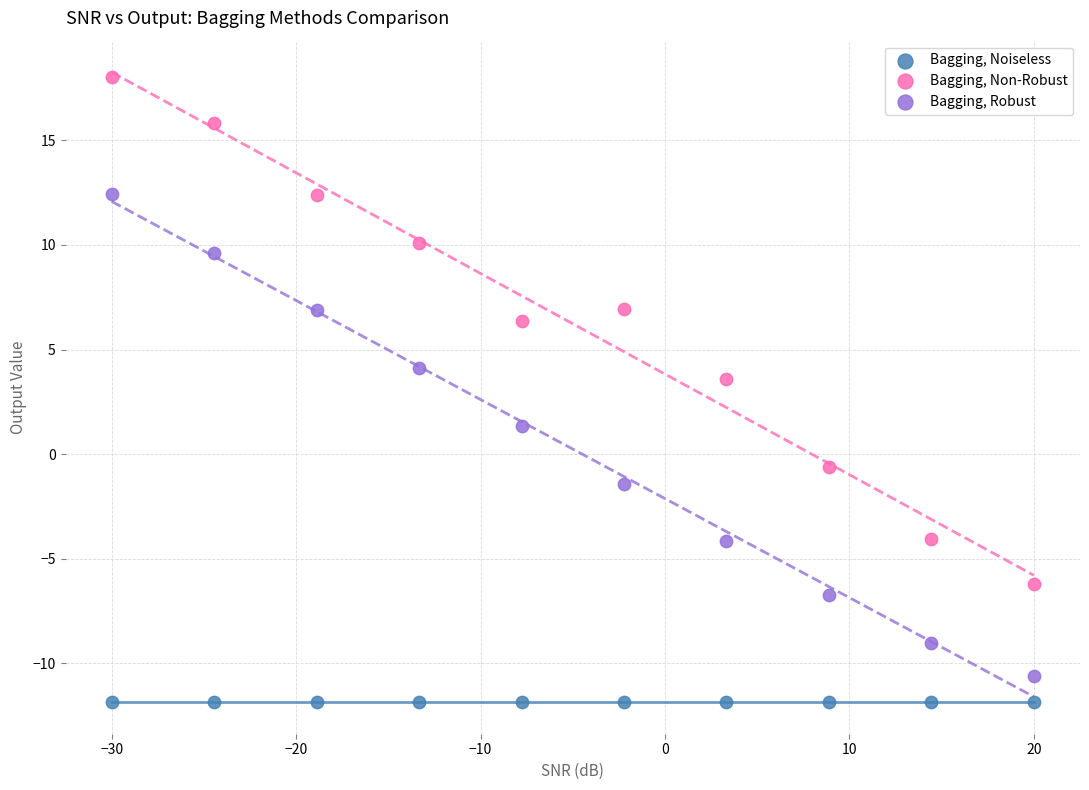

Which series reaches the maximum Y coordinate?

Bagging, Non-Robust